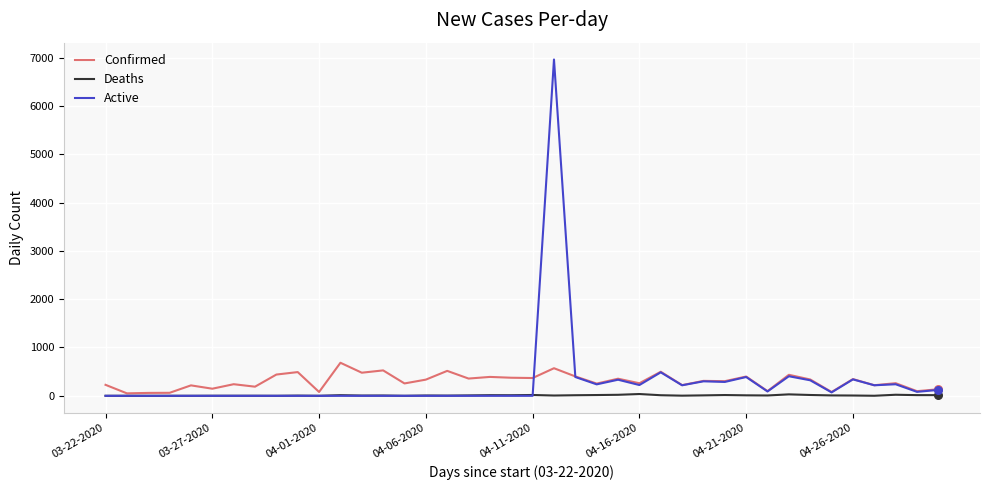

List the series in order of their peak value, highest first.

Active, Confirmed, Deaths